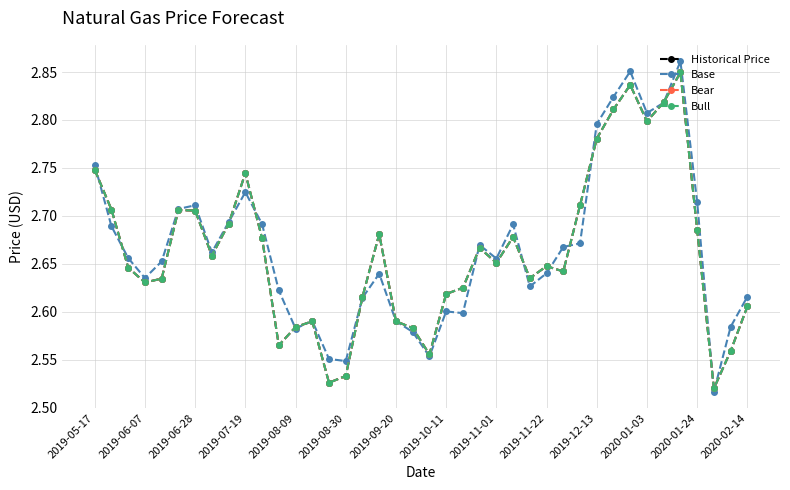

What is the minimum value shown in the chart?

2.5